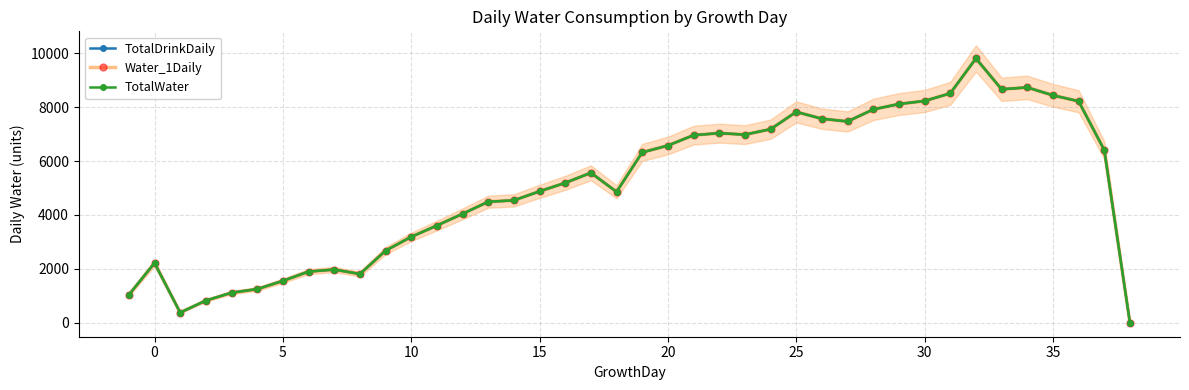

True or false: TotalDrinkDaily and TotalWater intersect in this chart.

False